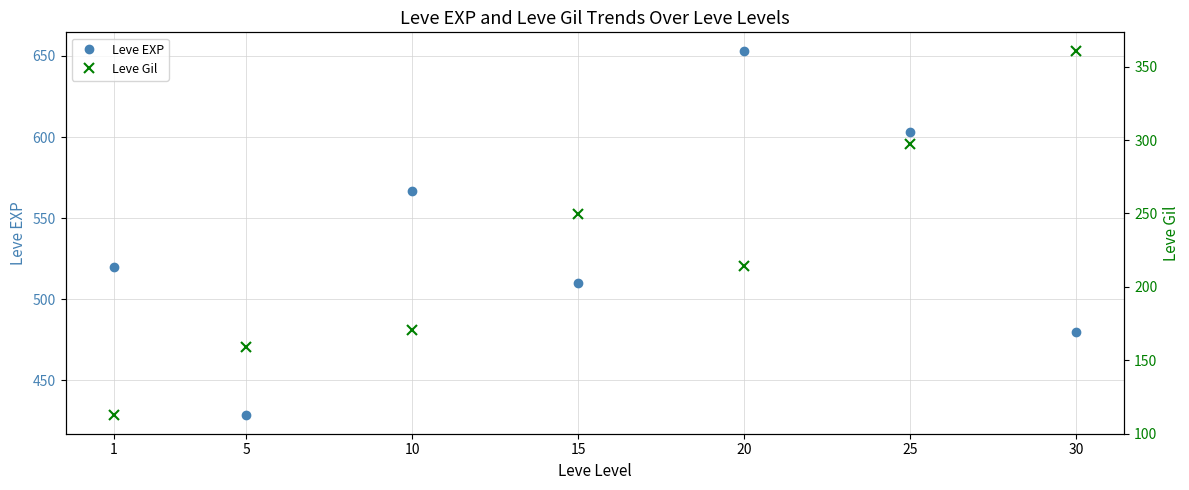

True or false: Leve EXP and Leve Gil intersect in this chart.

False